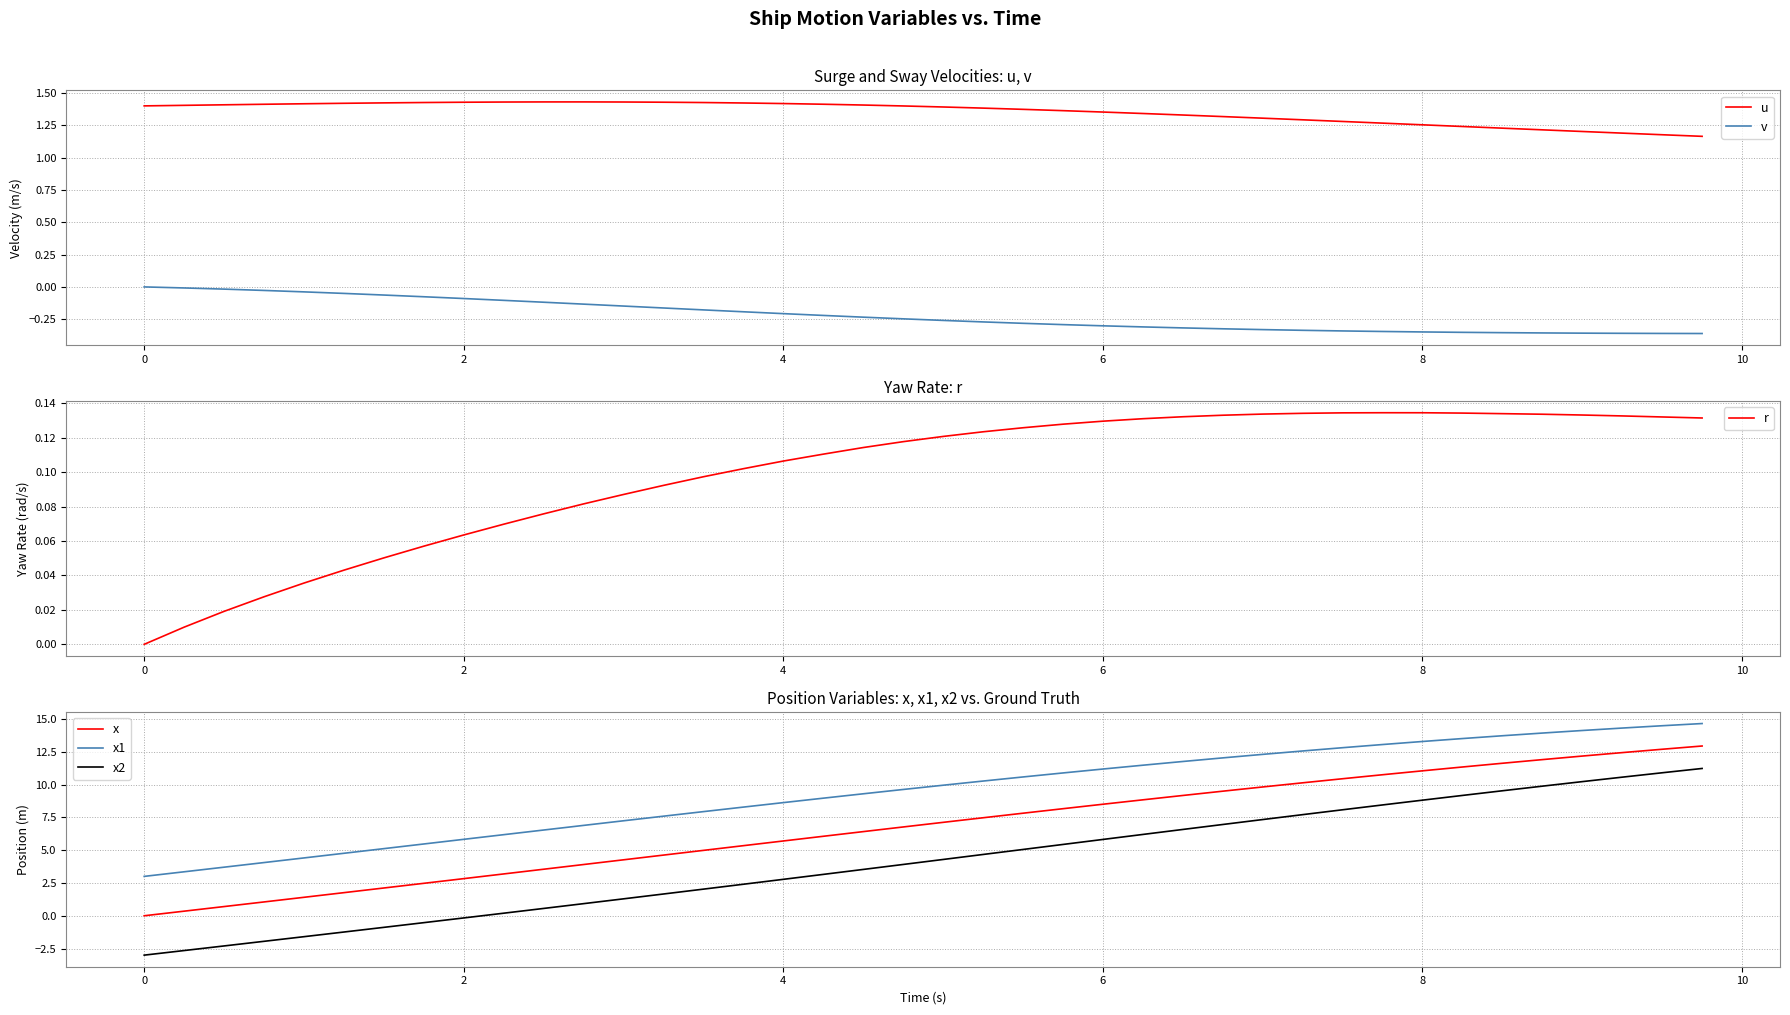

How many lines are shown in the chart?

6